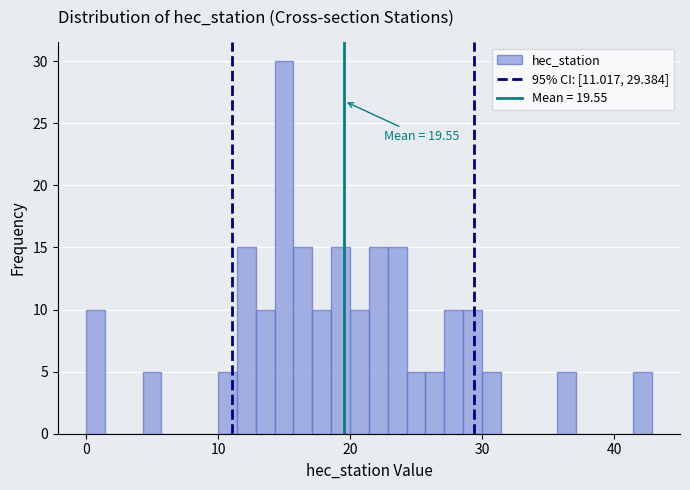

Read against the x-axis, roughly where is the centre of the tallest bar?

15